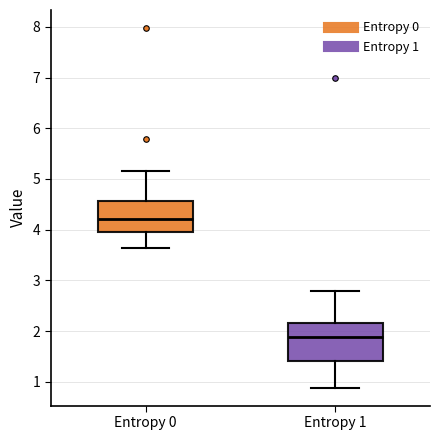

Where is the upper edge of the box for Entropy 0 on the y-axis? The values are not printed on the chart, so give them approximately, as read against the axis.

4.6